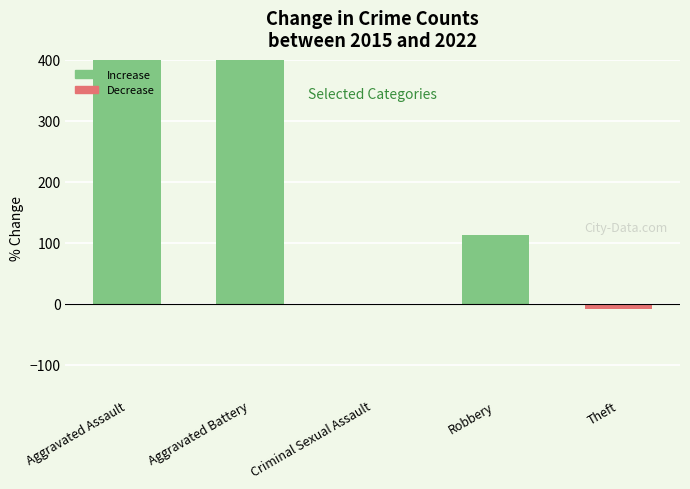

Reading left to right, transcribe all the data shown in this chart.

400.0	800.0	0.0	113.3	-9.3